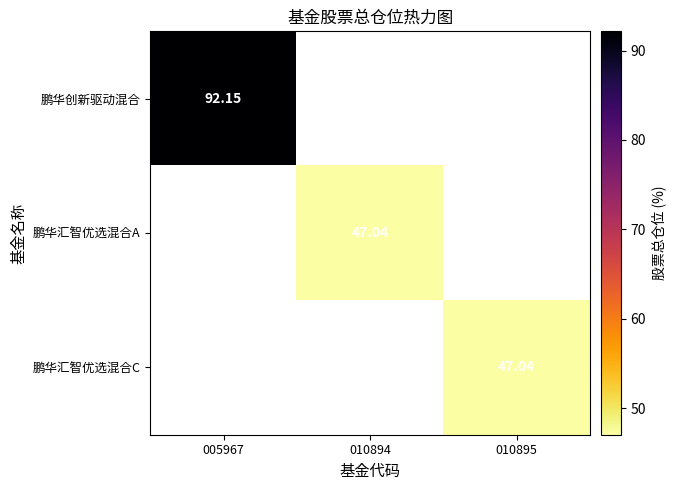

Which category has the highest value in the 鹏华创新驱动混合 series?

005967